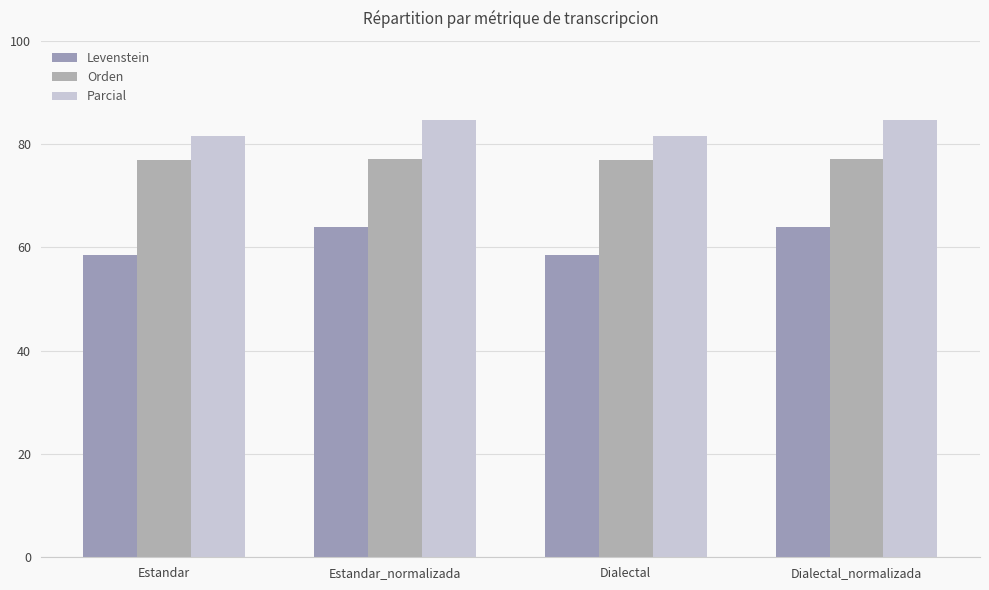

At how many categories does at least one series exceed 83?

2